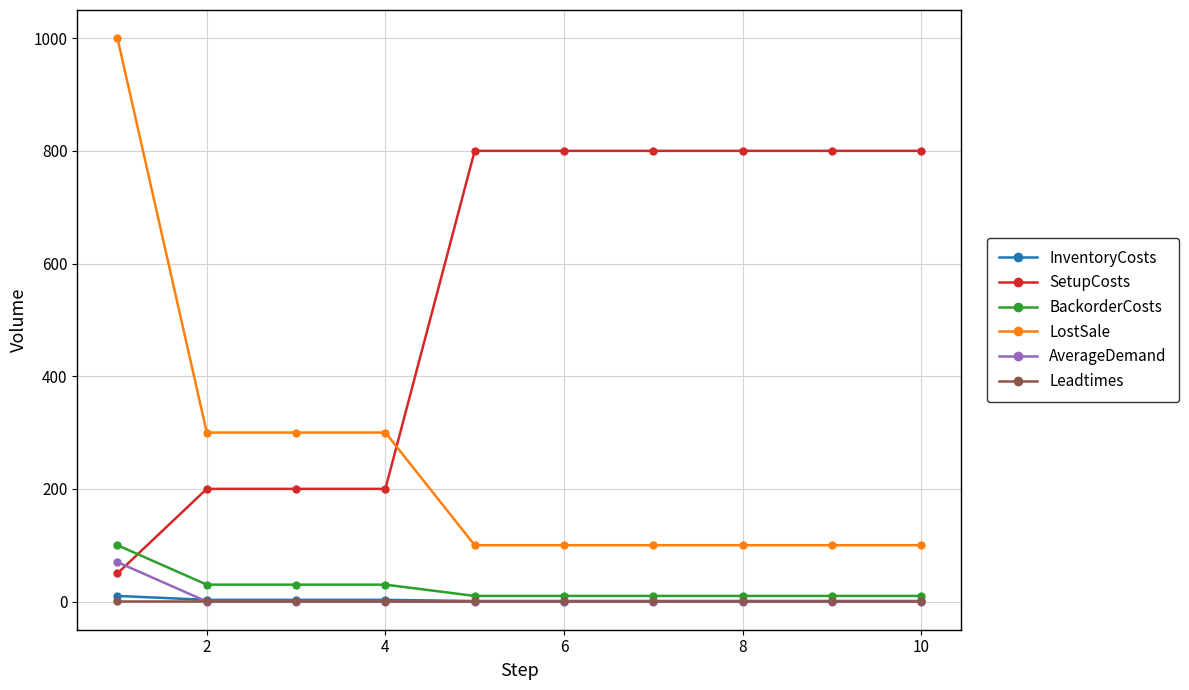

Is this an area chart (filled region under the line)?

No